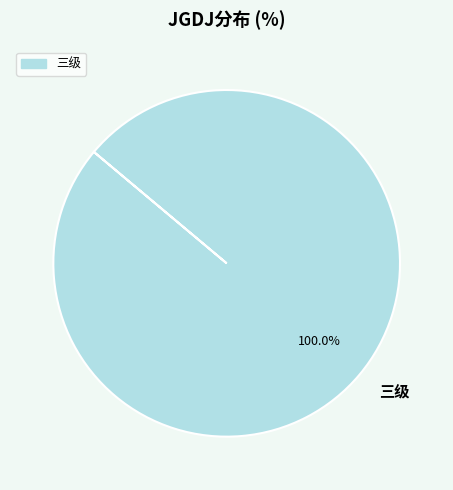

The 三级 slice represents 89% of the pie. True or false?

False